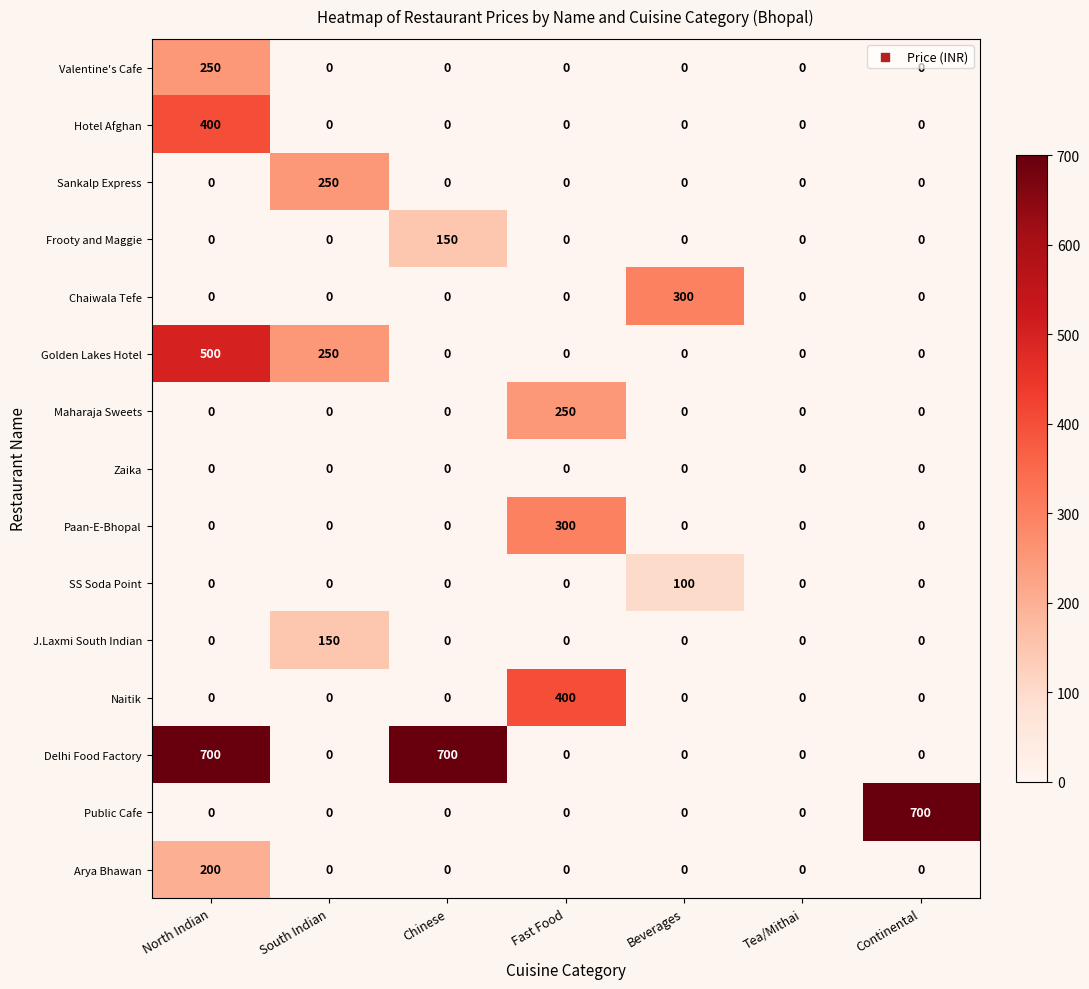

What is the difference between the maximum and minimum values in the Valentine's Cafe series?

250